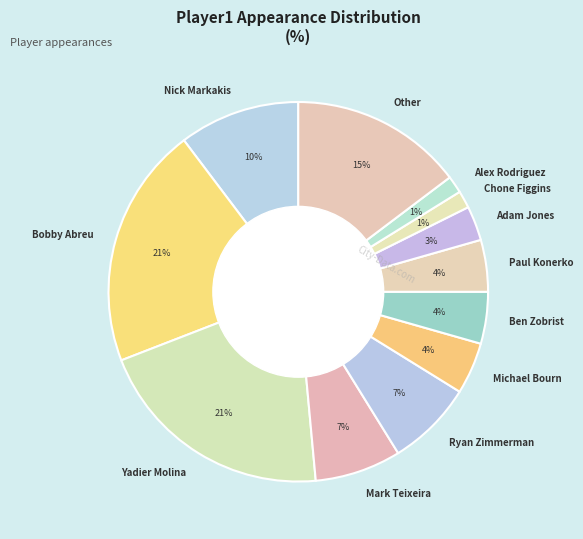

Between Paul Konerko and Chone Figgins, which is larger?

Paul Konerko